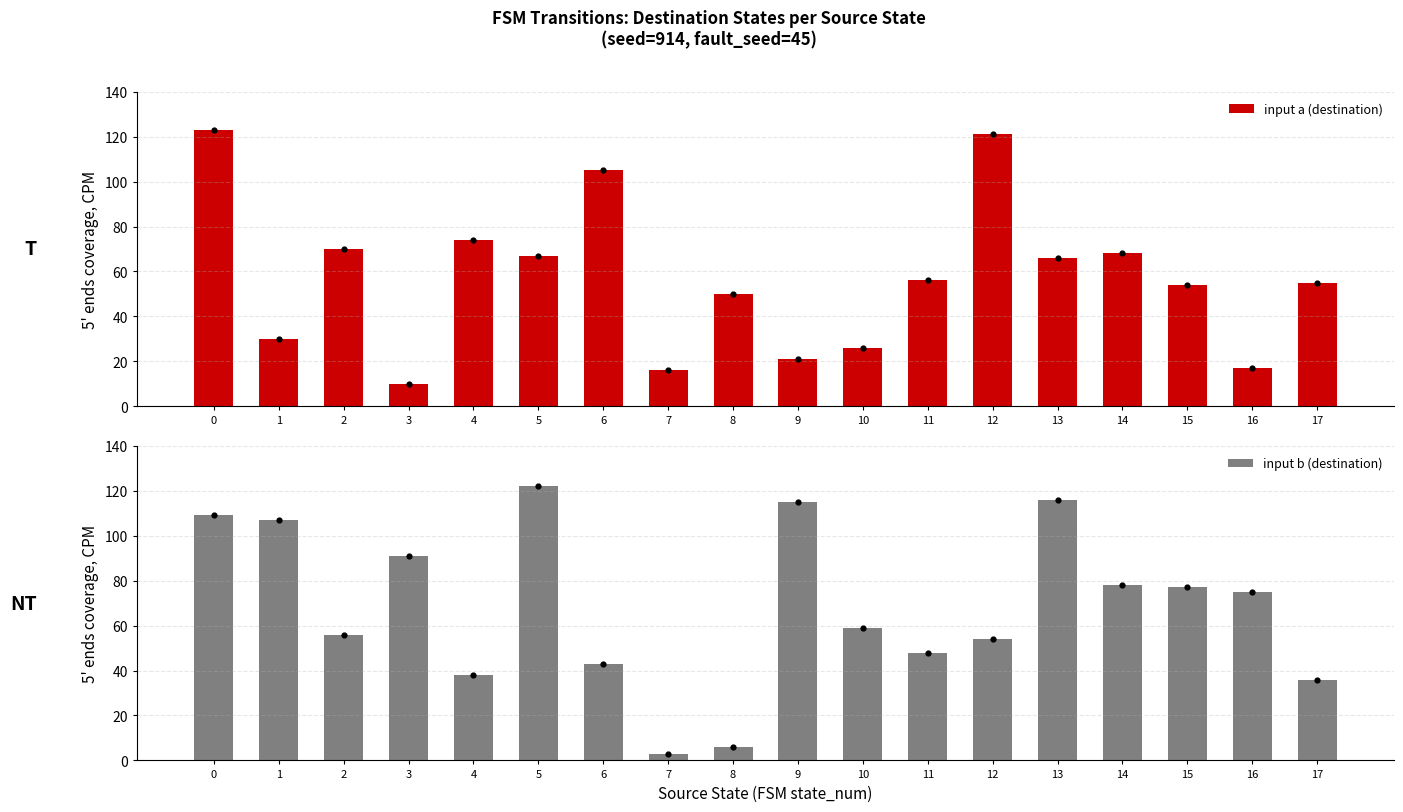

Which series has the widest spread of Y values?

input b (destination)